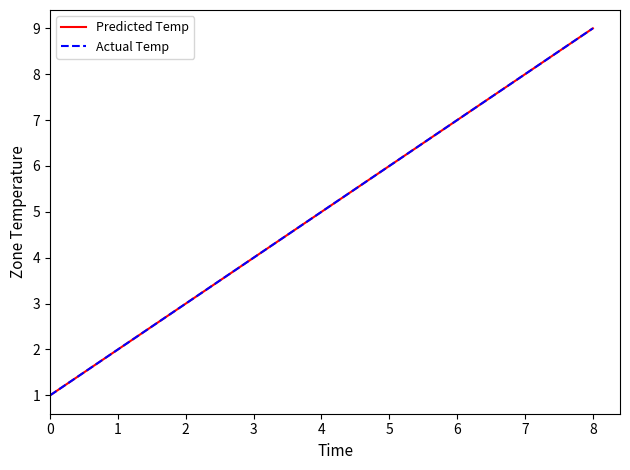

Does the chart have visible grid lines?

No